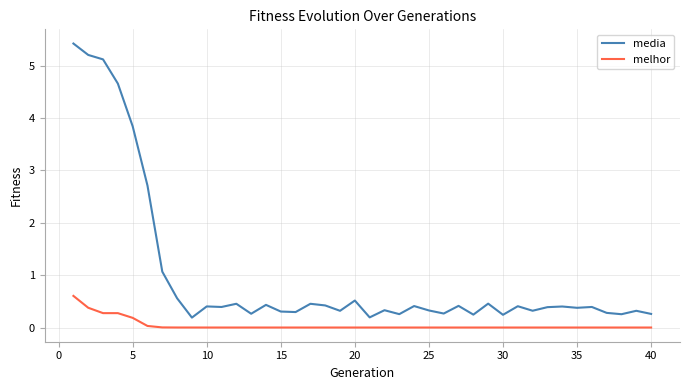

How many lines are shown in the chart?

2